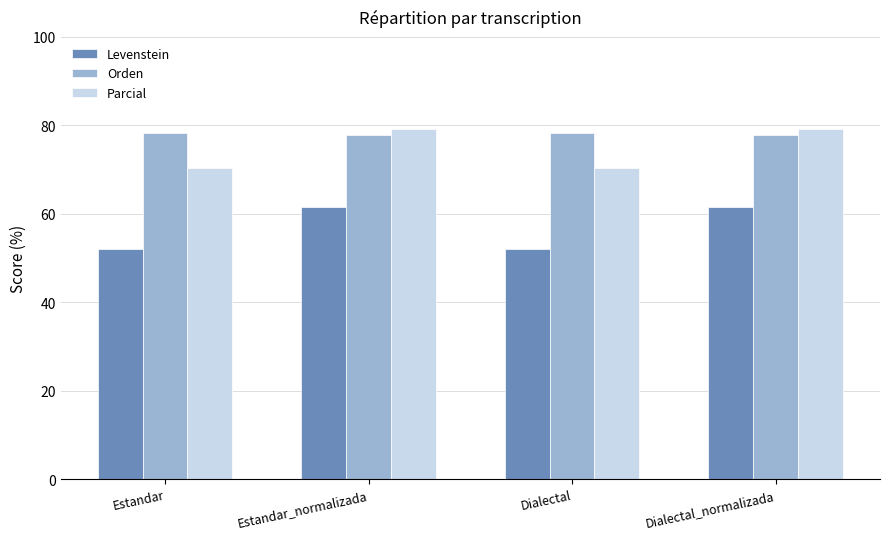

What value does the Parcial series have at Estandar?

70.4